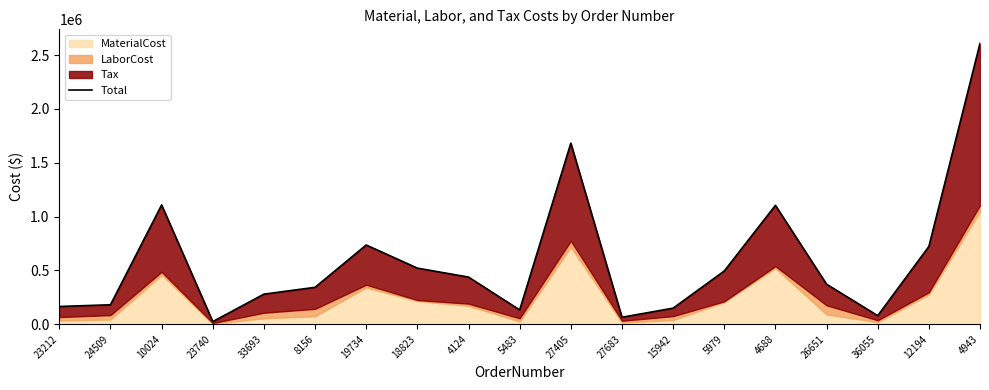

Reading right to left, list all the values displayed in this chart.

4943=2608760.5	12194=722283.2	36055=80193.8	26651=372372.8	4688=1104490.7	5979=494905.0	15942=149754.2	27683=65384.8	27405=1681788.2	5483=133638.9	4124=438449.0	18823=521581.3	19734=736359.6	8156=343331.4	33693=280048.0	23740=25018.2	10024=1108279.4	24509=181342.8	23212=165381.2